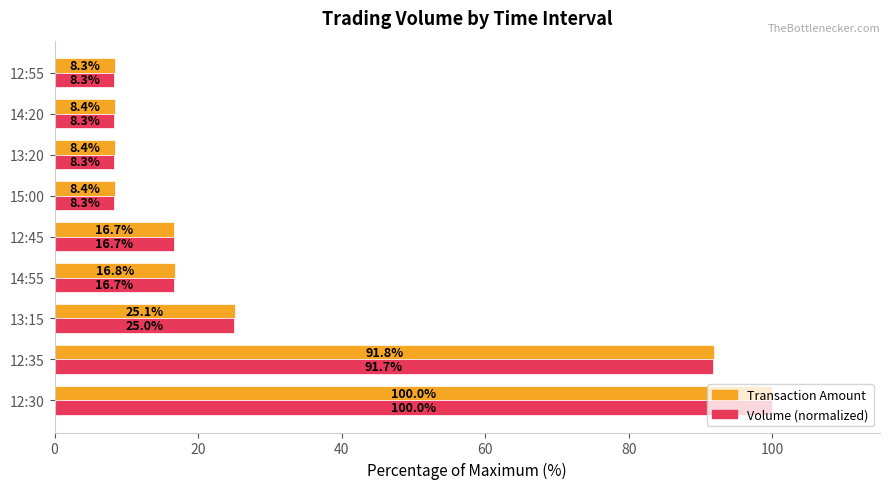

What value does the Transaction Amount series have at 13:20?

8.4